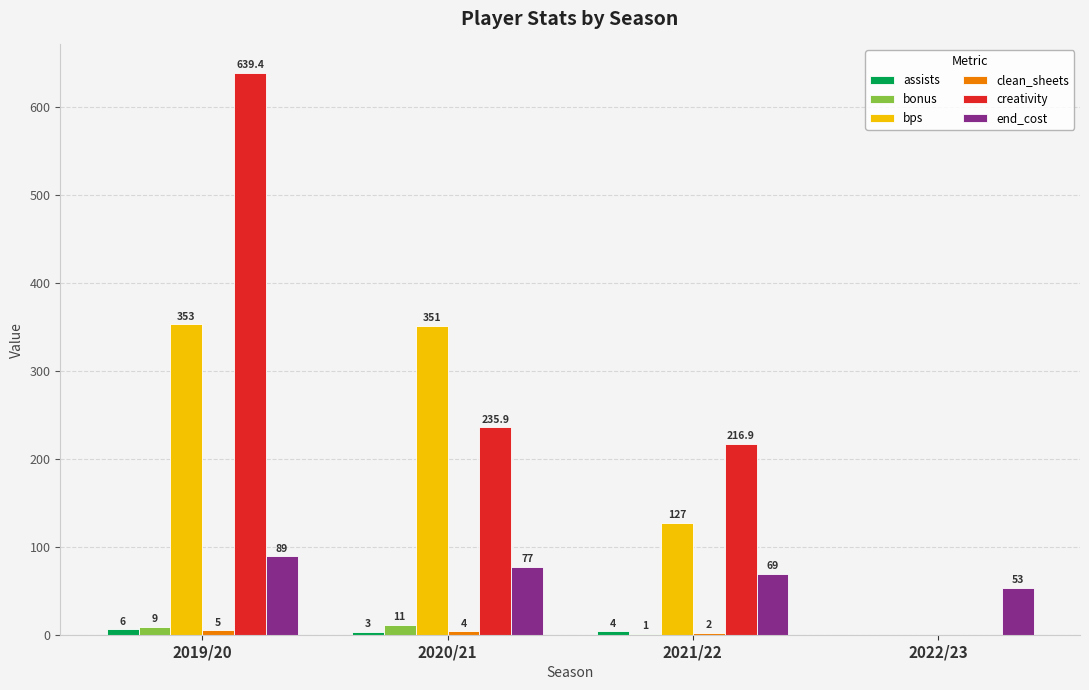

At which category is the sum across all series the highest?

2019/20